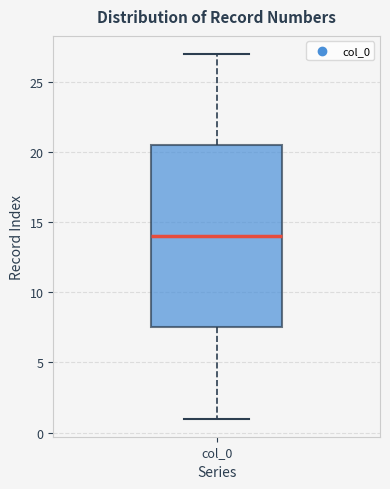

Read this box plot against the y-axis: the position of the median line, the range covered by the box, and the ends of both whiskers. The values are not printed on the chart, so give them approximately, as read against the axis.

median 14.0, box 7.5 to 20.5, whiskers 1.0 to 27.0